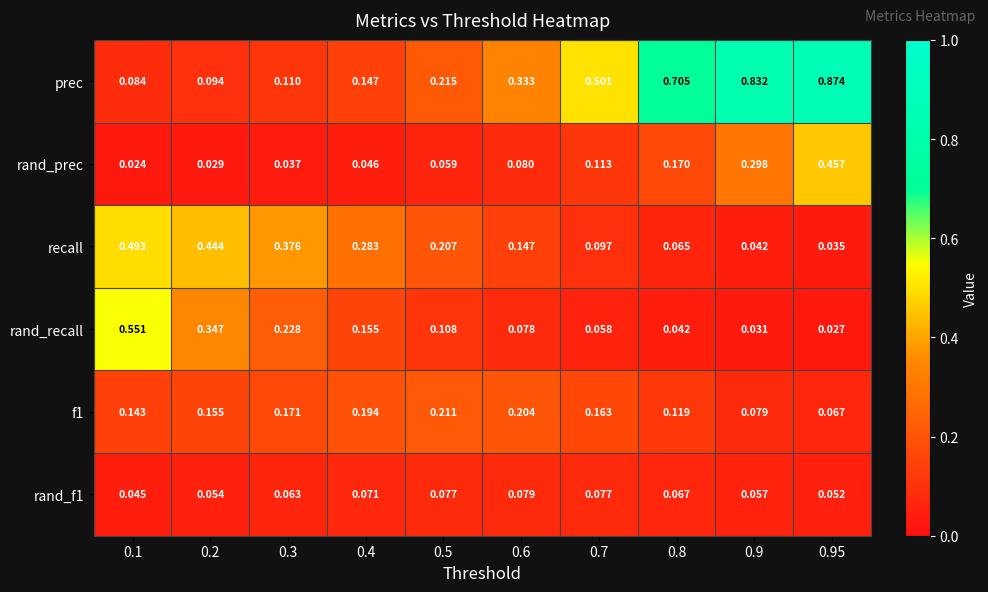

Is the value of recall at 0.1 greater than the value of rand_recall at 0.1?

No